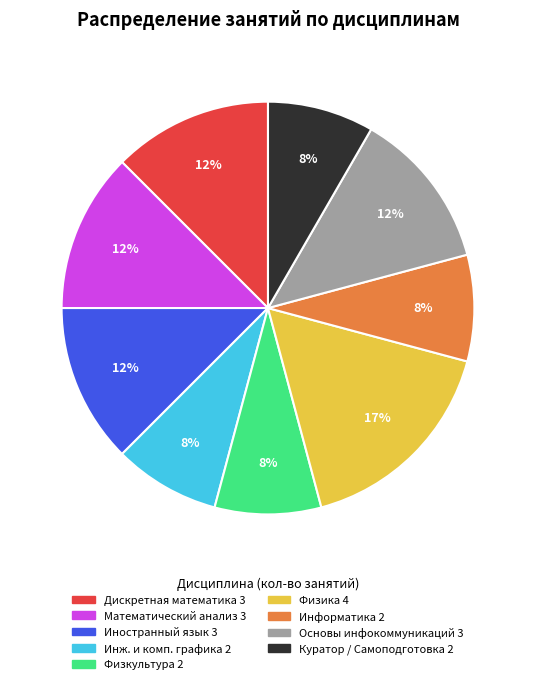

Is there any slice that represents more than half of the pie?

No